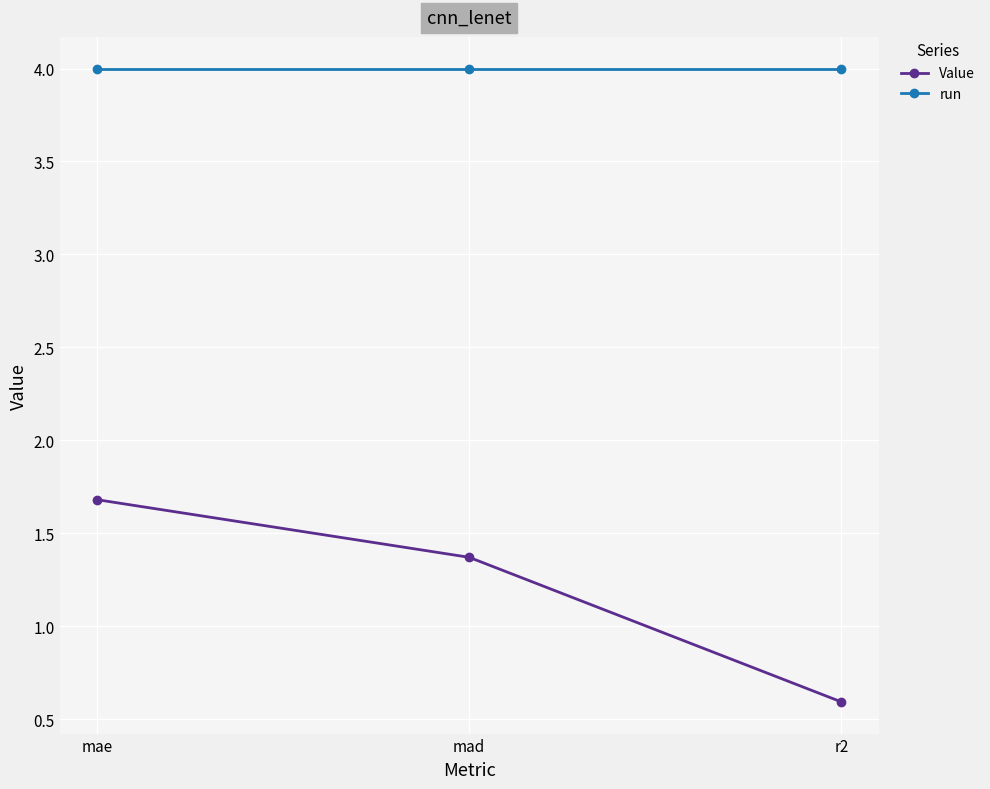

List the series in order of their peak value, lowest first.

Value, run